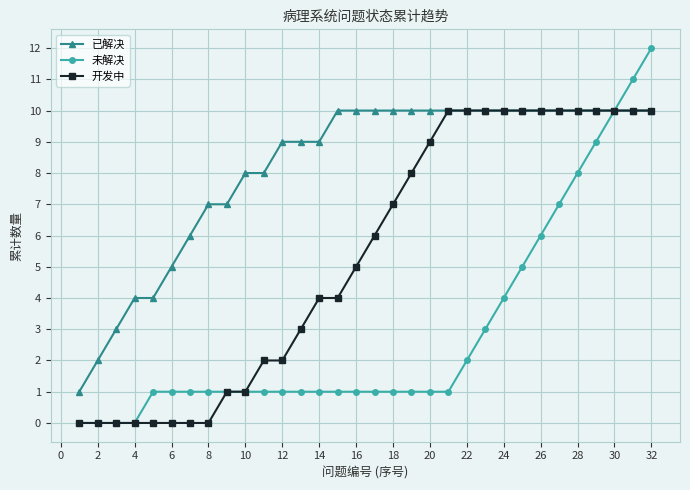

Rank the series by their average value, from lowest to highest.

未解决, 开发中, 已解决